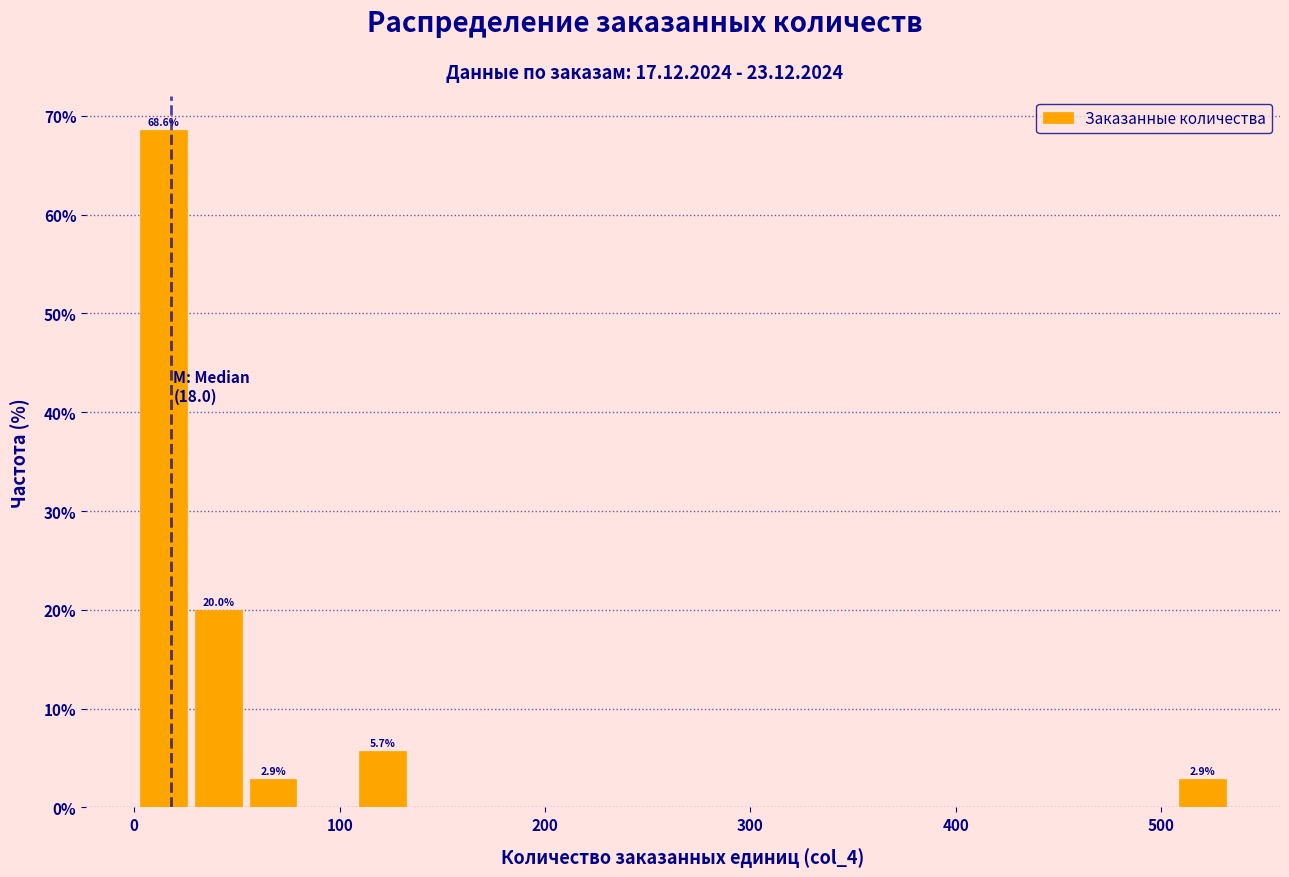

Read against the x-axis, roughly where is the centre of the tallest bar?

10